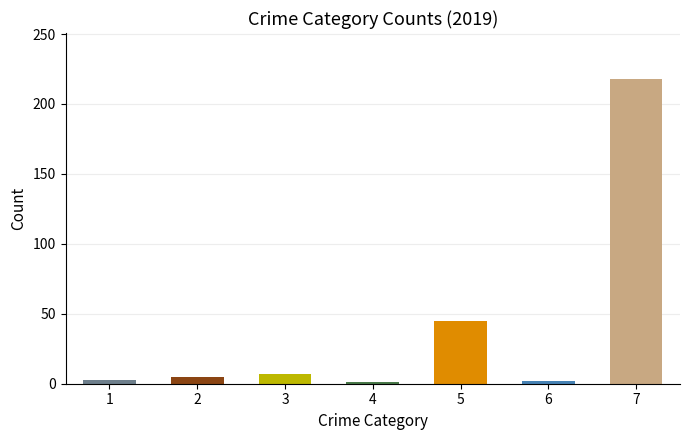

What is the difference between the maximum and minimum values?

217